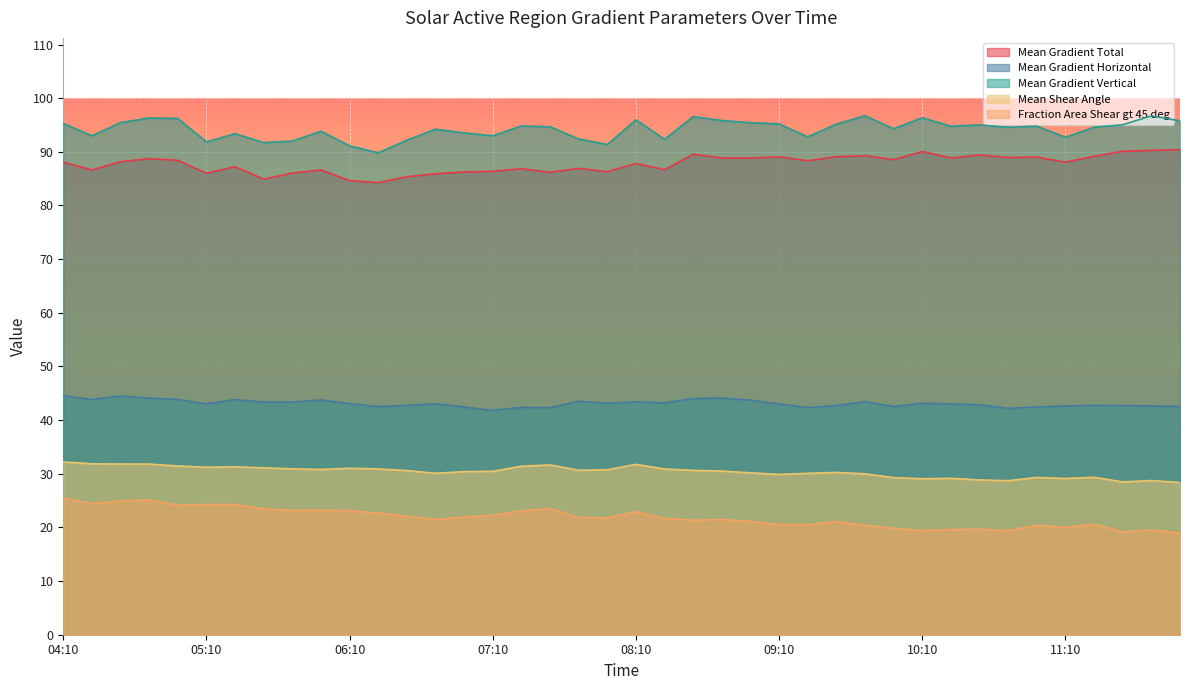

What is the highest value of the Mean Gradient Total series?

90.4